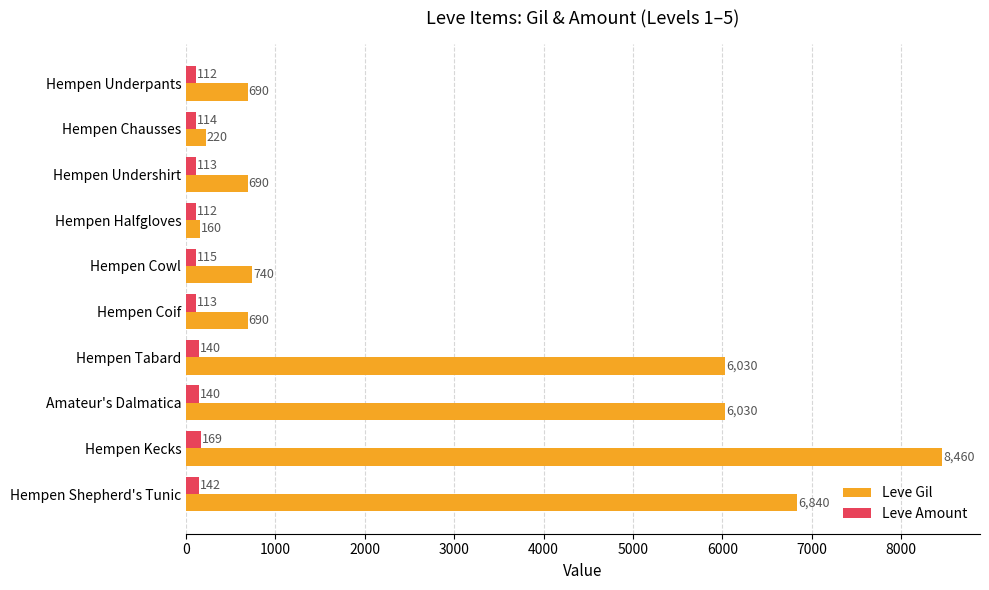

True or false: Leve Gil has a value of 160 at Hempen Halfgloves.

True